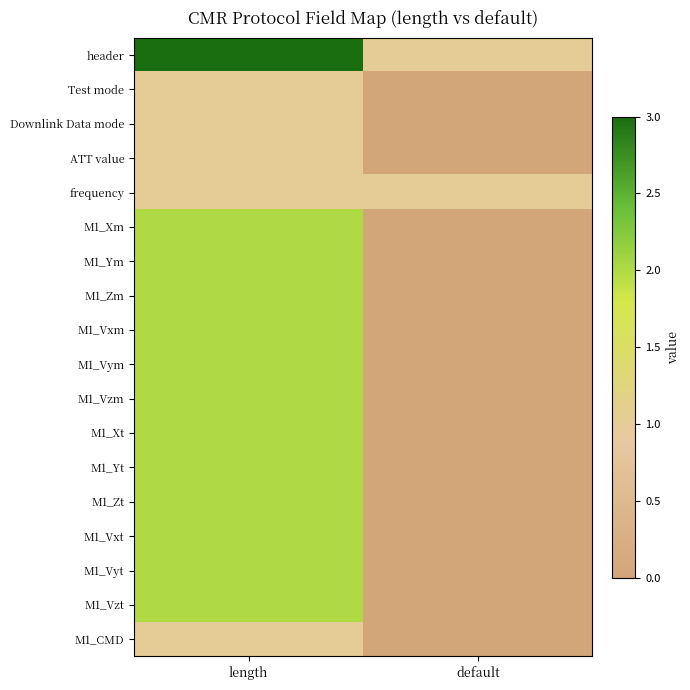

What is the total value across all series at default?

2